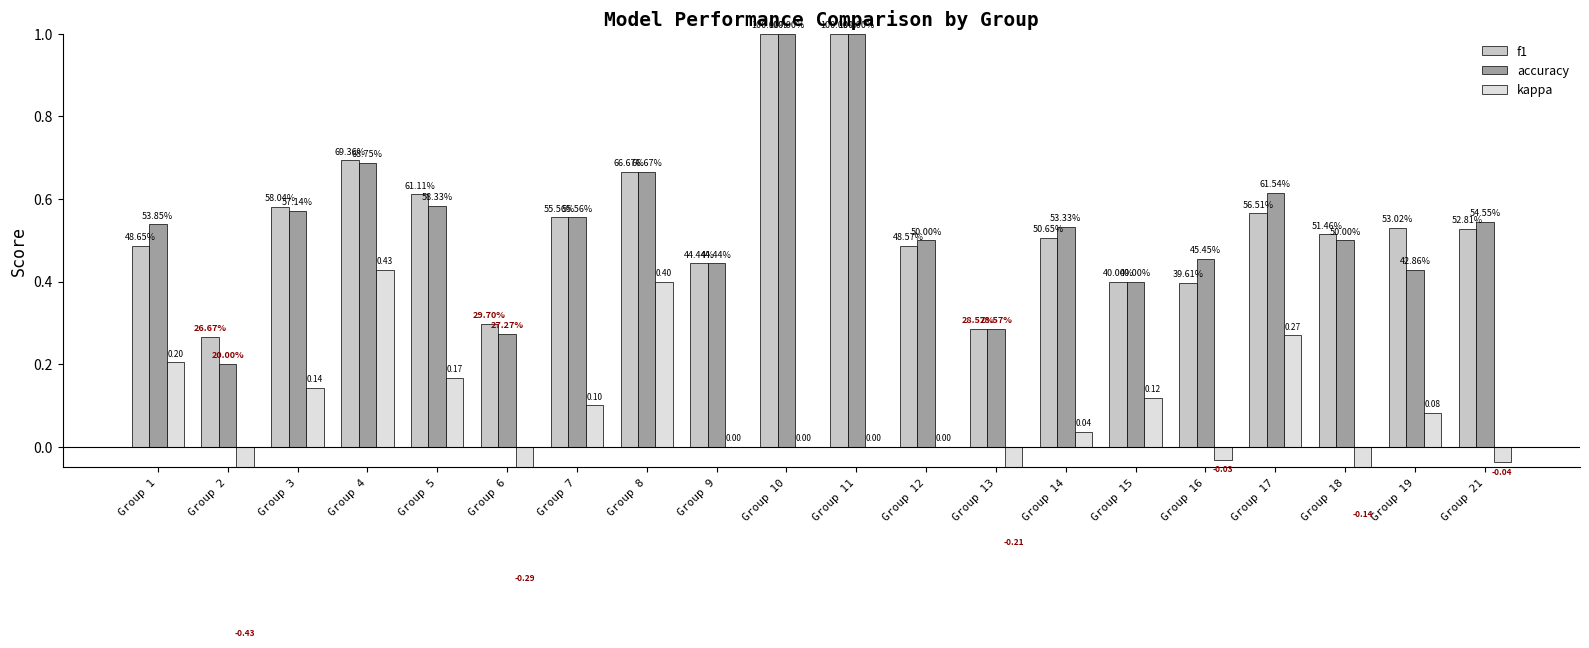

Rank the series by their maximum value, from lowest to highest.

kappa, f1, accuracy